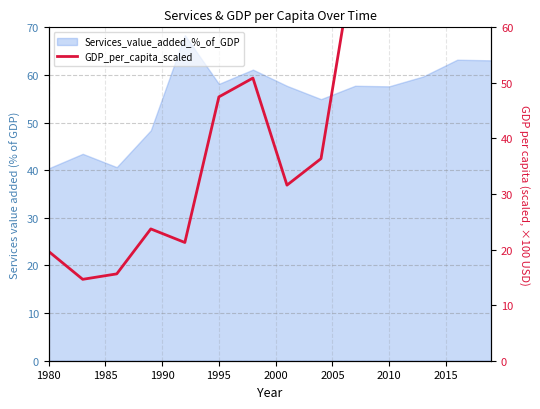

What is the value of the 9th point from the left?

36.4